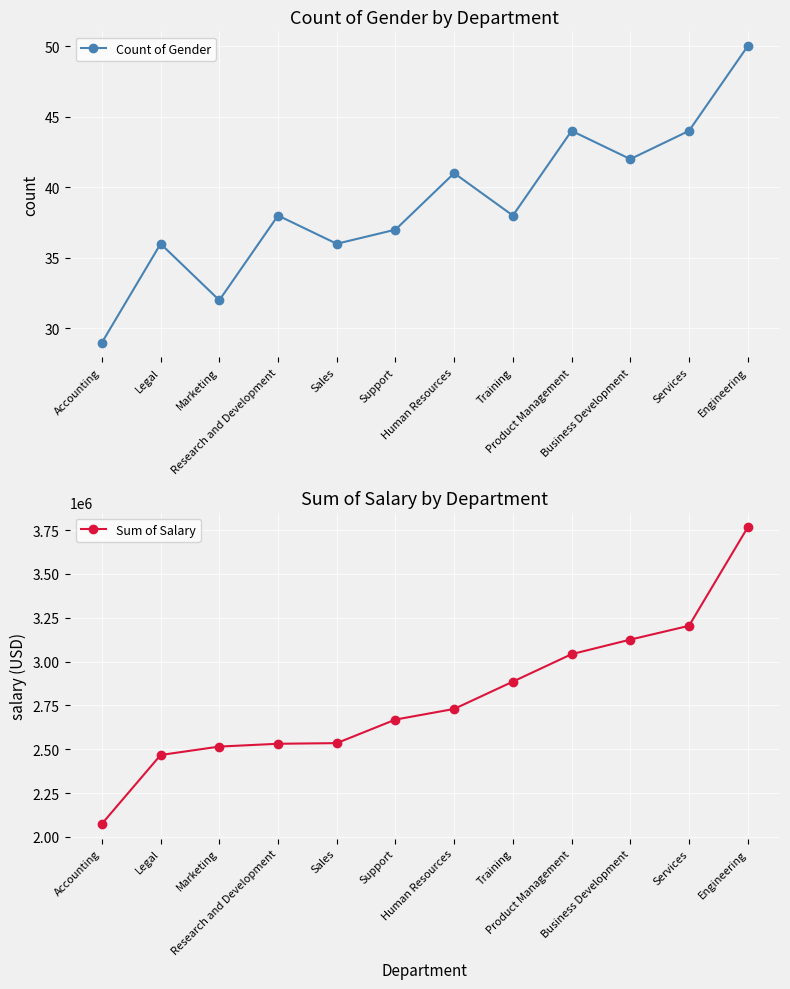

What is the value of the Sum of Salary point at the 4th from the left?

2530969.6